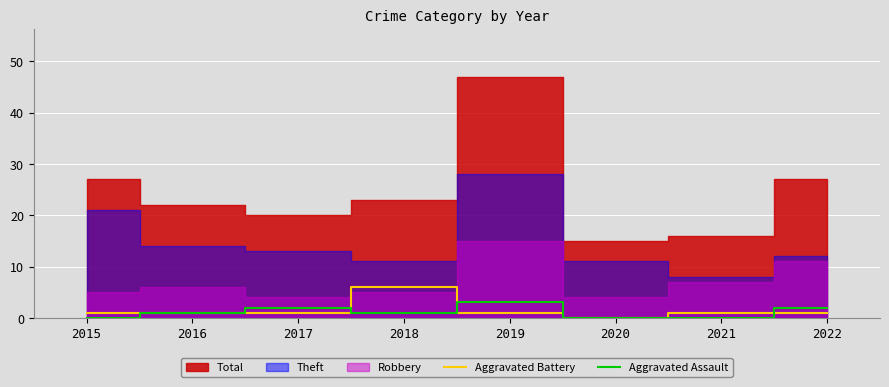

The value of Aggravated Assault at 2018 is 0. True or false?

False